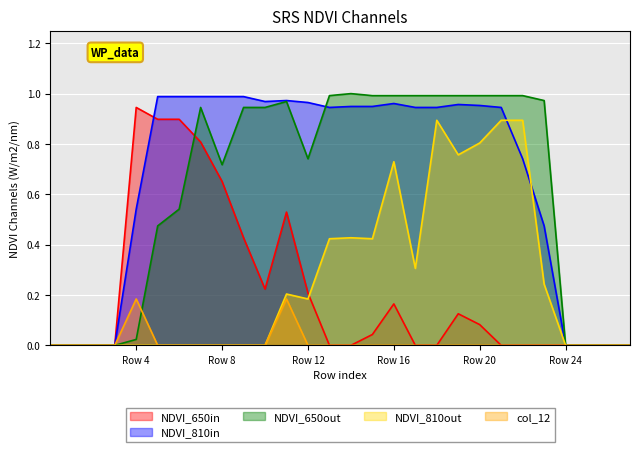

Reading left to right, what are all the values shown in this chart?

col_13: 0.0	0.0	0.0	0.0	0.9	0.9	0.9	0.8	0.7	0.4	0.2	0.5	0.2	0.0	0.0	0.0	0.2	0.0	0.0	0.1	0.1	0.0	0.0	0.0	0.0	0.0	0.0	0.0
col_14: 0.0	0.0	0.0	0.0	0.5	1.0	1.0	1.0	1.0	1.0	1.0	1.0	1.0	0.9	0.9	0.9	1.0	0.9	0.9	1.0	1.0	0.9	0.7	0.5	0.0	0.0	0.0	0.0
col_15: 0.0	0.0	0.0	0.0	0.0	0.5	0.5	0.9	0.7	0.9	0.9	1.0	0.7	1.0	1.0	1.0	1.0	1.0	1.0	1.0	1.0	1.0	1.0	1.0	0.0	0.0	0.0	0.0
col_16: 0.0	0.0	0.0	0.0	0.0	0.0	0.0	0.0	0.0	0.0	0.0	0.2	0.2	0.4	0.4	0.4	0.7	0.3	0.9	0.8	0.8	0.9	0.9	0.2	0.0	0.0	0.0	0.0
col_12: 0.0	0.0	0.0	0.0	0.2	0.0	0.0	0.0	0.0	0.0	0.0	0.2	0.0	0.0	0.0	0.0	0.0	0.0	0.0	0.0	0.0	0.0	0.0	0.0	0.0	0.0	0.0	0.0